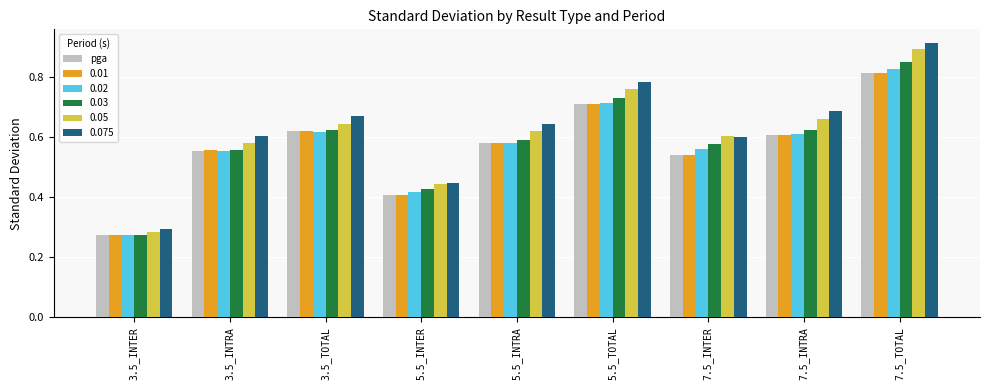

Count the 0.075 values in the range 0 to 1.

9